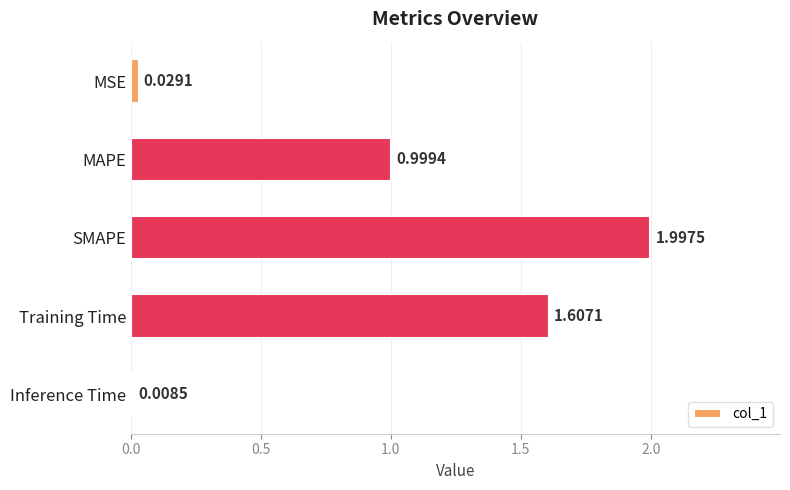

What is the sum of all values?

4.6